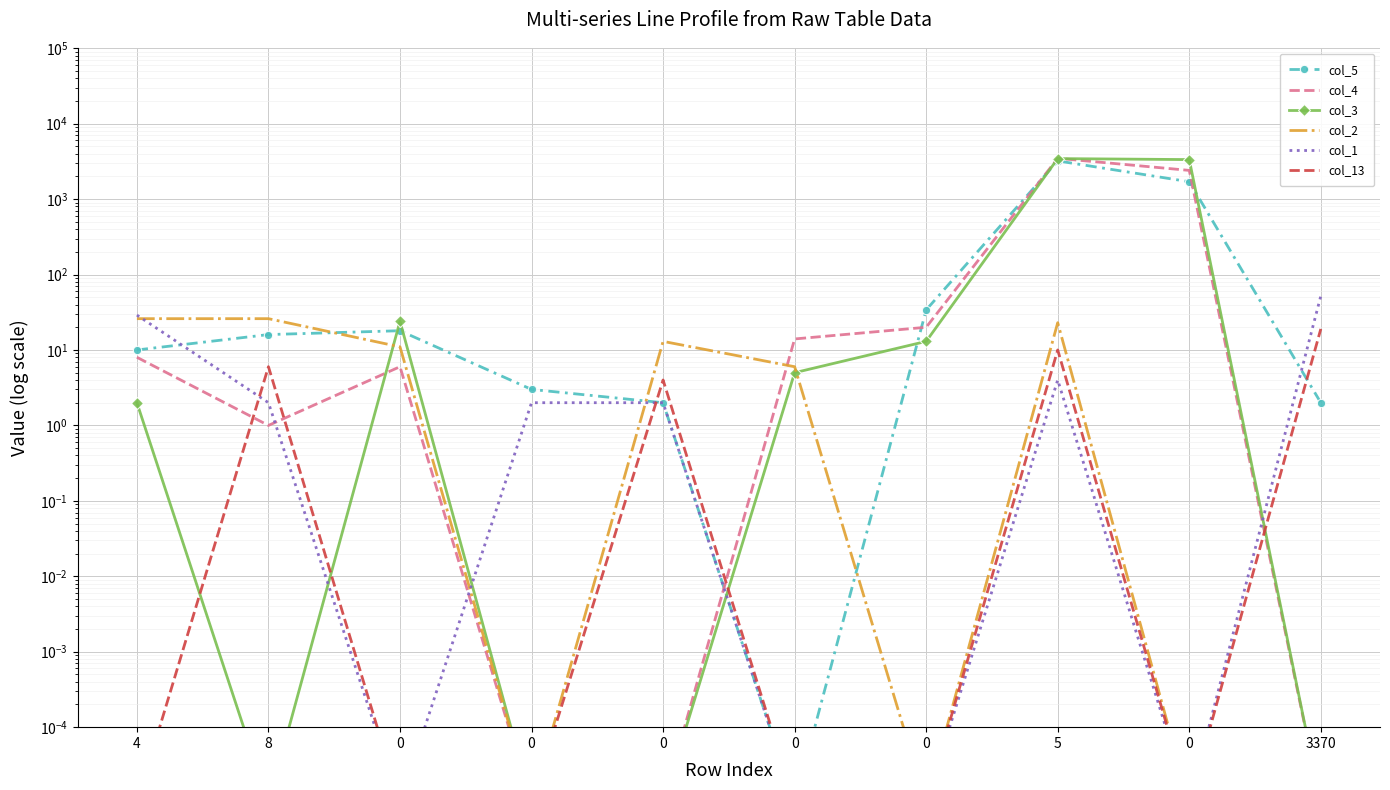

What is the label of the 9th point from the right?

8